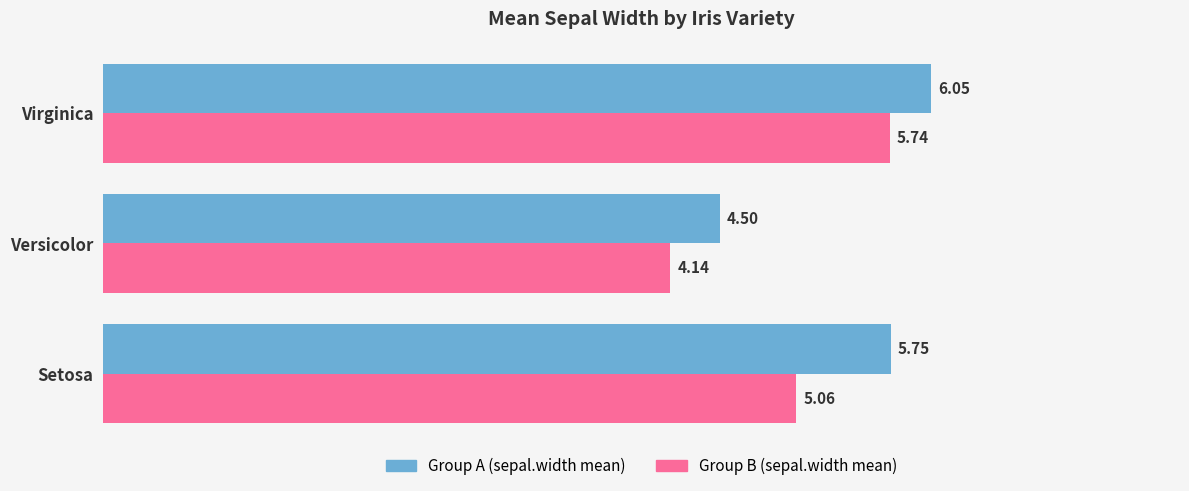

At which category does the chart reach its peak across all series?

Virginica